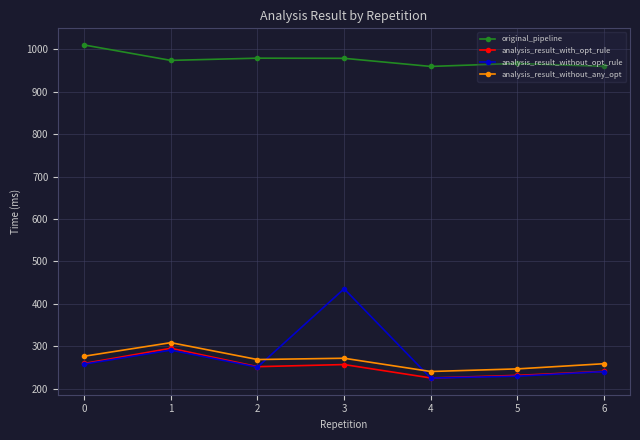

Between which two adjacent categories do analysis_result_without_any_opt and analysis_result_without_opt_rule first intersect?

2 and 3